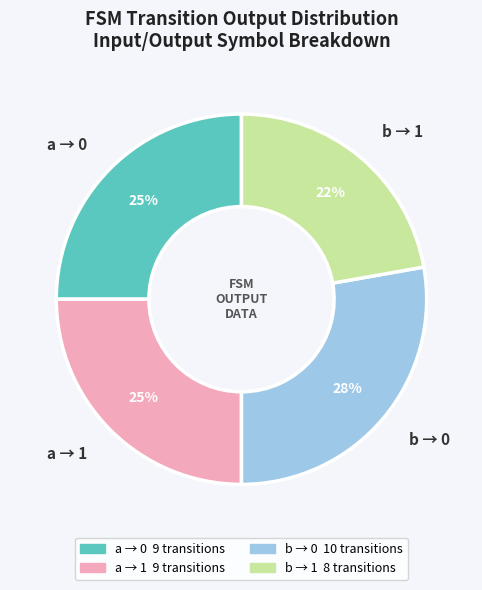

What percentage is the b → 0 slice, to the nearest percent?

28%